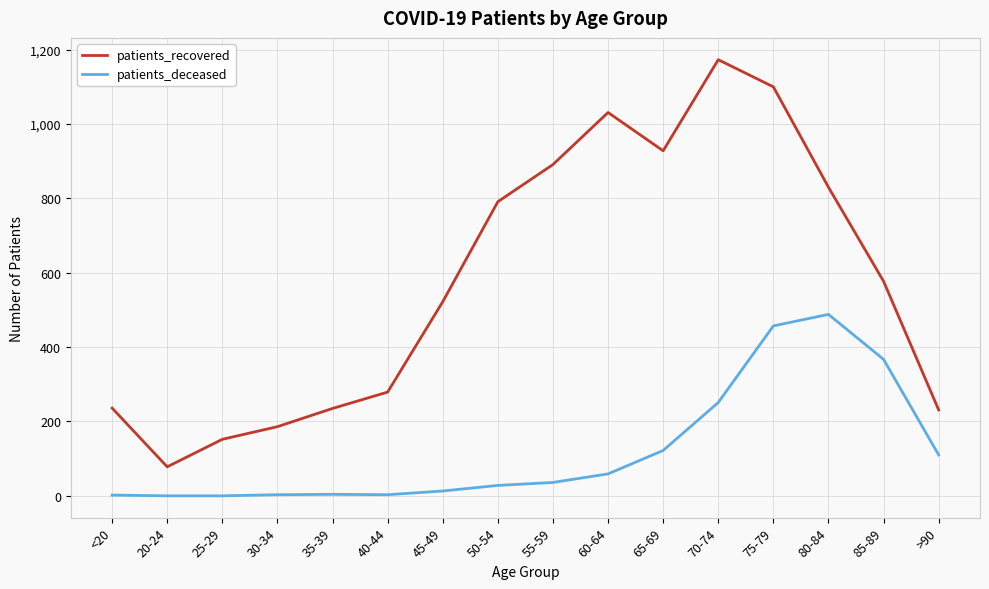

What position from the left is <20?

1